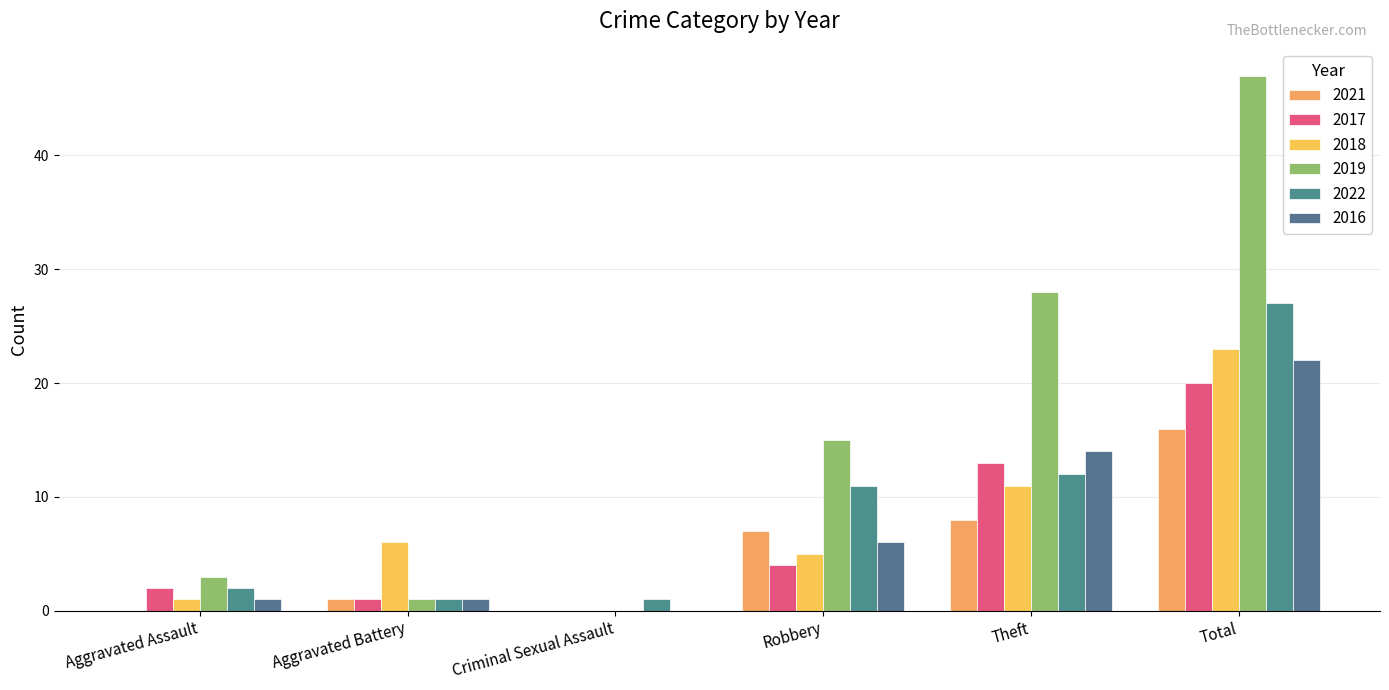

What is the sum of all 2018 values?

46